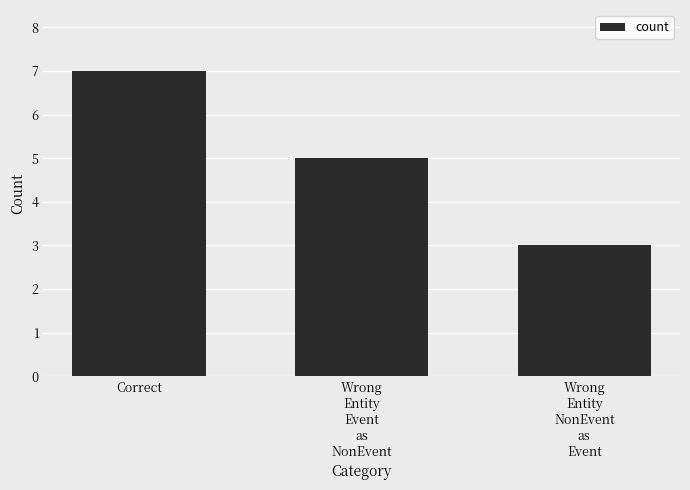

Approximately how many times larger is the value at Wrong
Entity
Event
as
NonEvent compared to Wrong
Entity
NonEvent
as
Event?

1.7